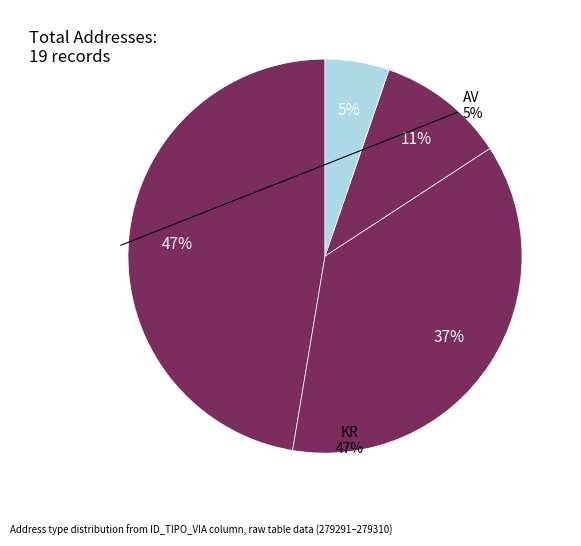

How many slices are in this pie chart?

4